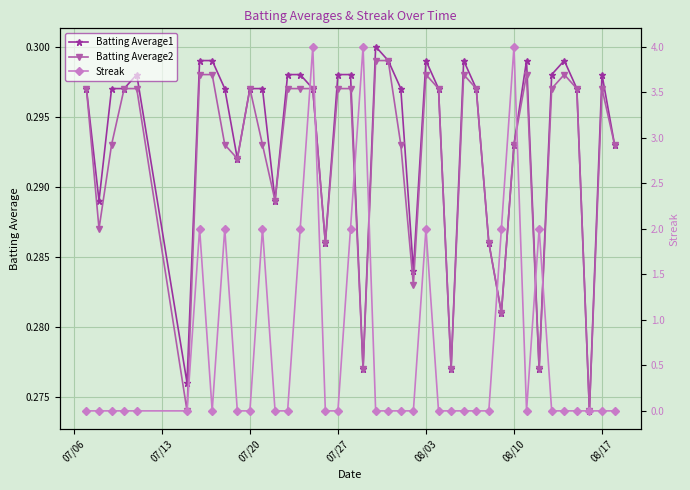

In Streak, how many points are higher than both neighbors (excluding endpoints)?

8